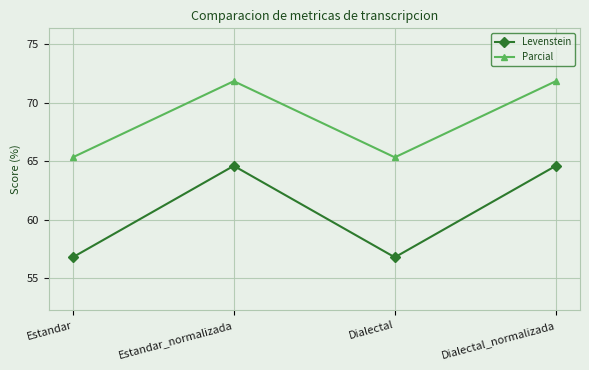

How many lines are shown in the chart?

2